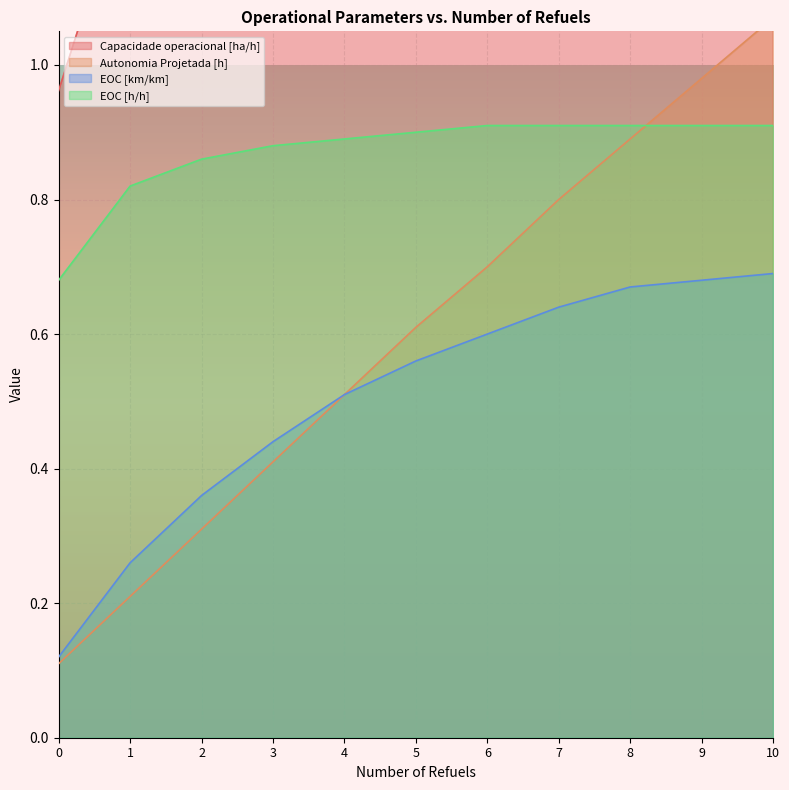

At how many categories does at least one series exceed 1?

10